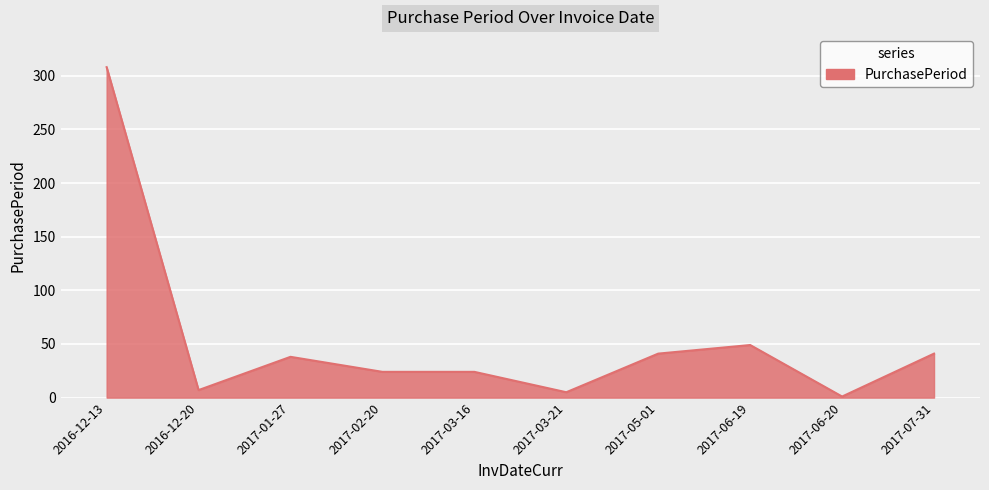

What is the change in value from 2016-12-20 to 2017-07-31?

+34